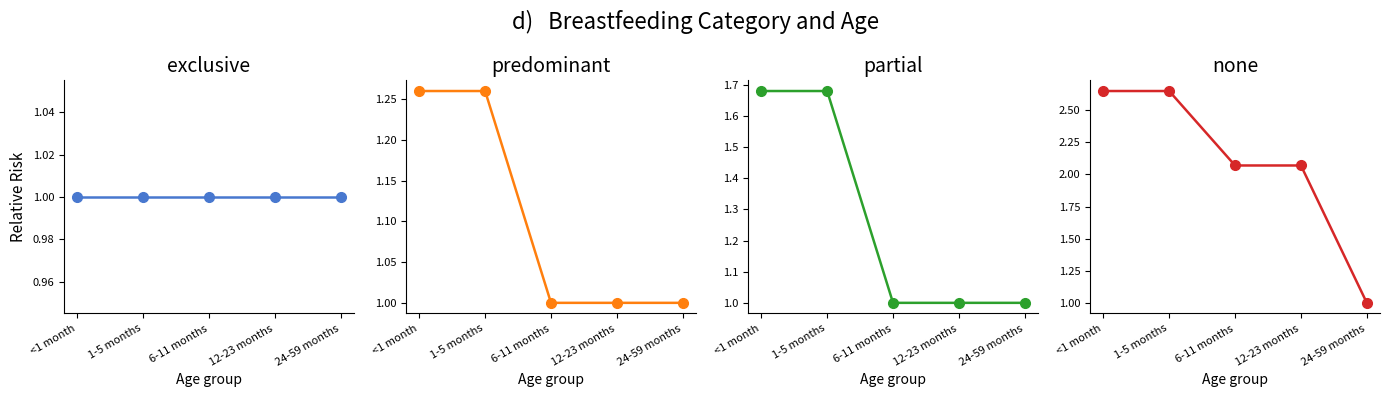

How many distinct data groups are displayed?

4